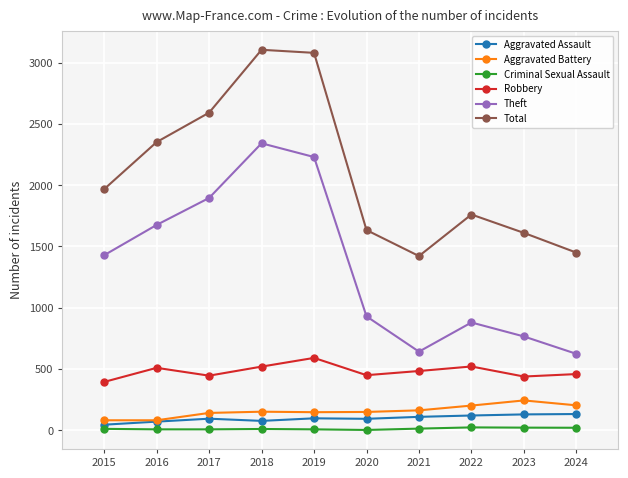

What is the average value of the Criminal Sexual Assault series?

13